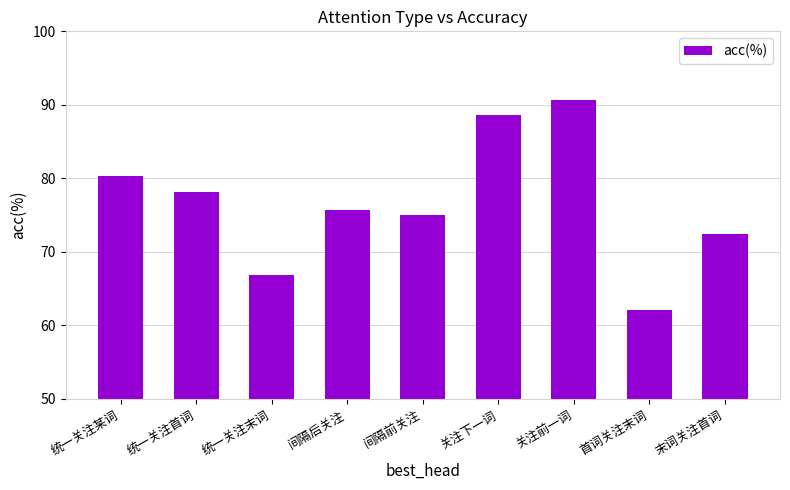

What is the difference between the maximum and minimum values?

28.5